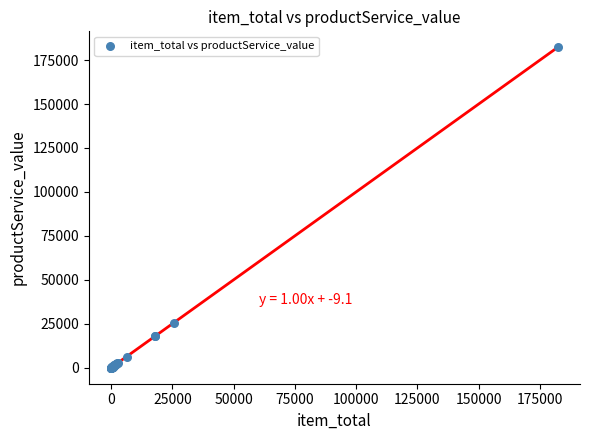

What Y value in the scatter plot is closest to 91113?

25625